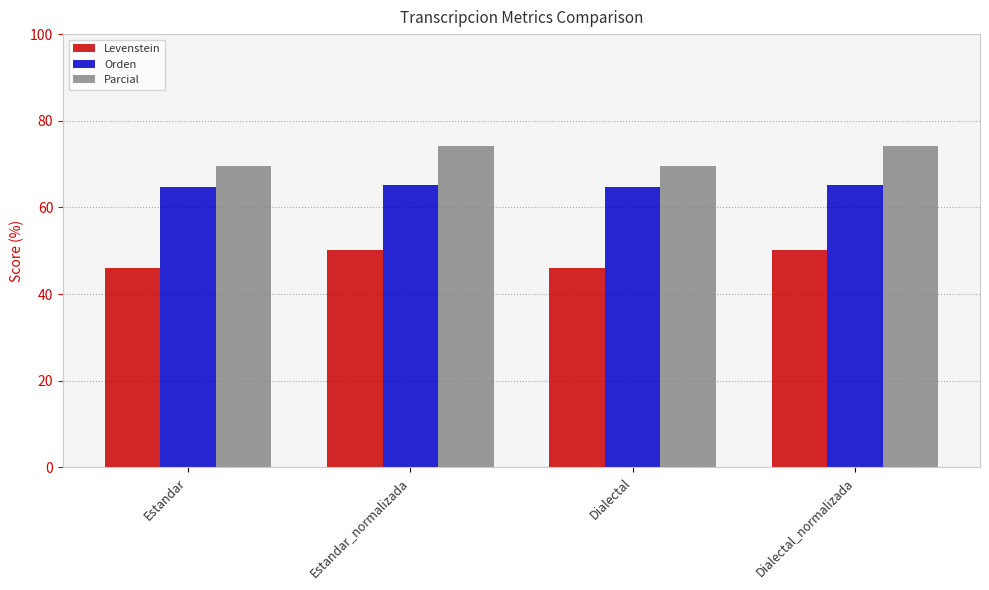

Which series has the largest total across all categories?

Parcial